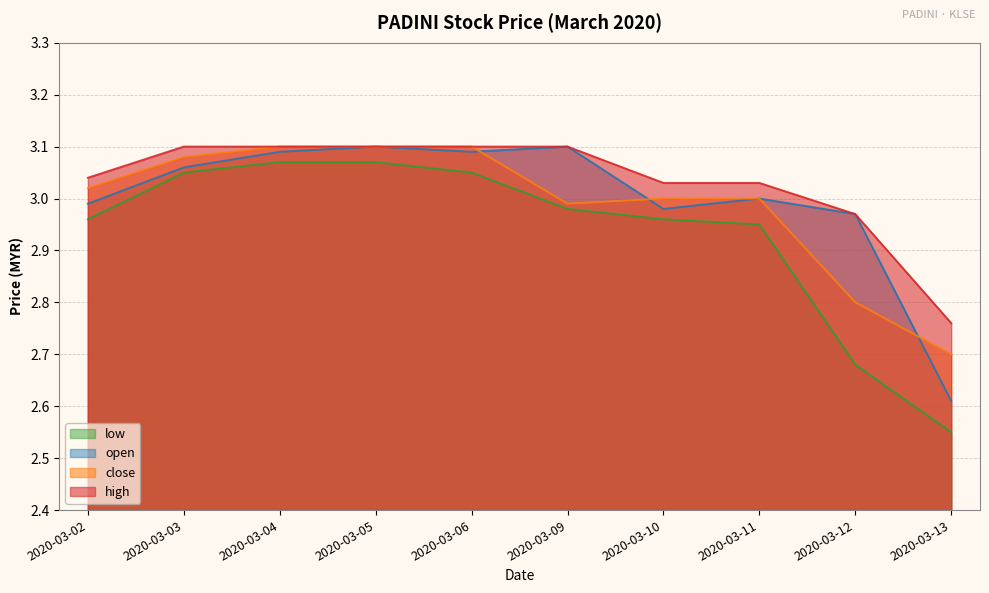

True or false: high and low cross at least once.

False